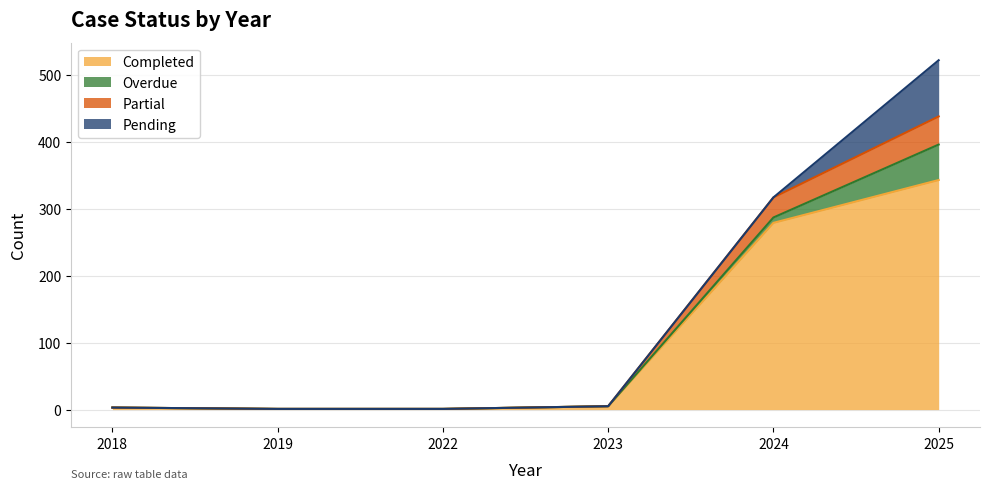

What are all the series names shown in the legend?

Completed, Overdue, Partial, Pending